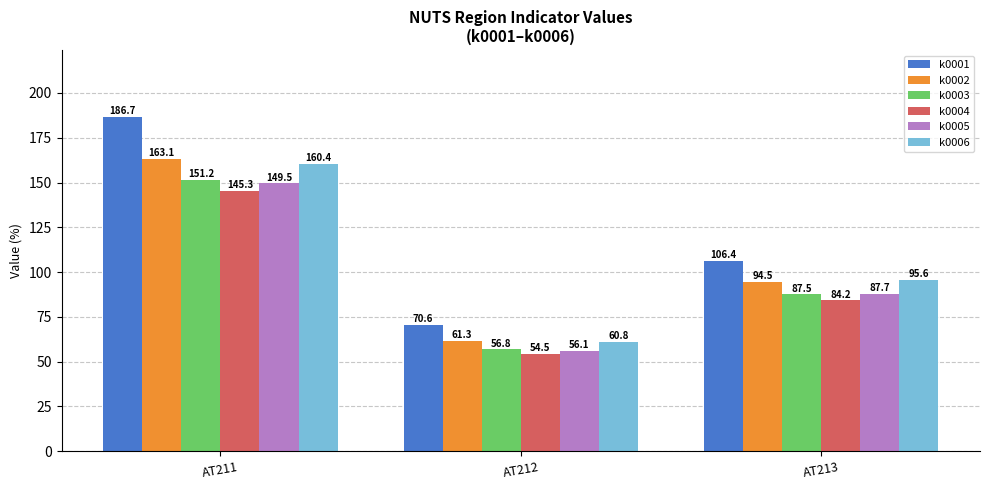

Is it true that k0005 equals 56.1 at AT212?

True